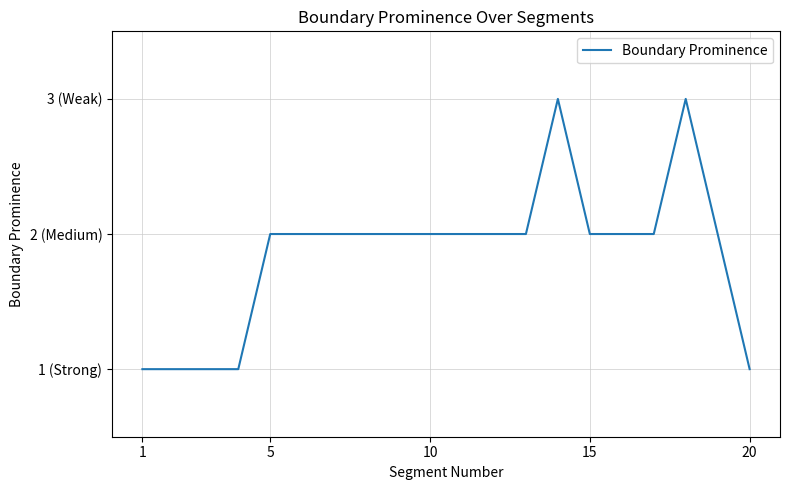

Does the chart have visible grid lines?

Yes